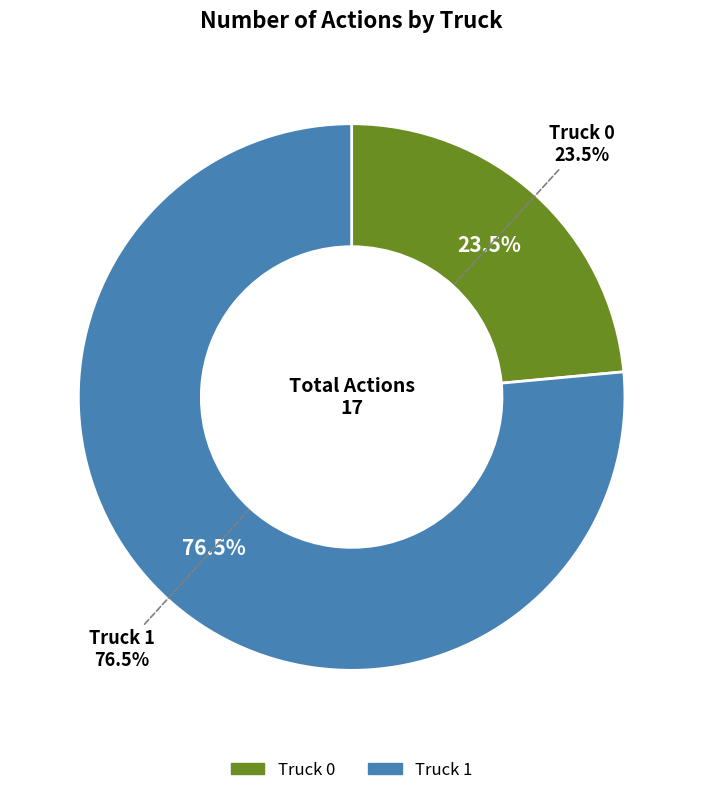

Approximately how many times larger is the value at Truck 1 compared to Truck 0?

3.2